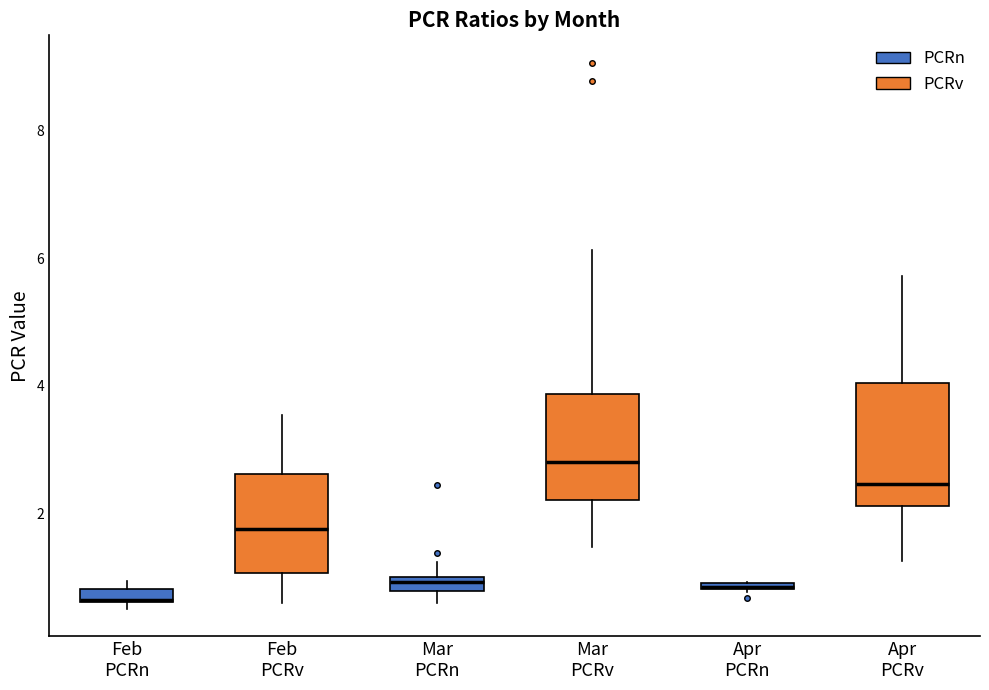

Where is the lower edge of the box for Mar PCRn on the y-axis? The values are not printed on the chart, so give them approximately, as read against the axis.

0.8